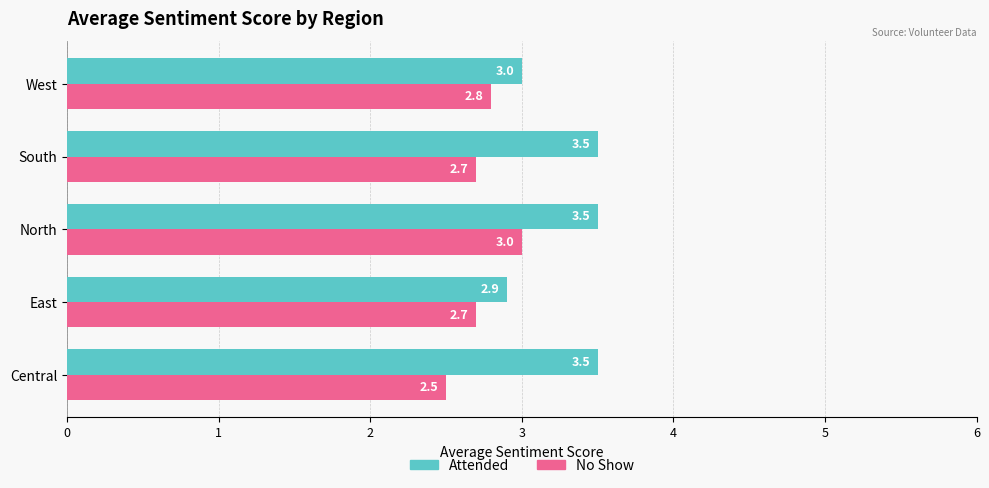

At which category is the sum across all series the highest?

North